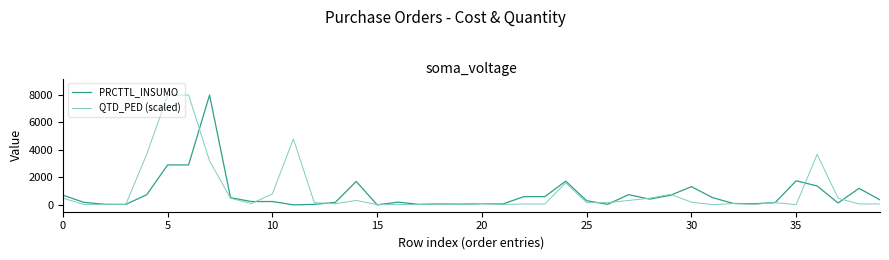

What is the sum of all PRCTTL_INSUMO values?

30984.0